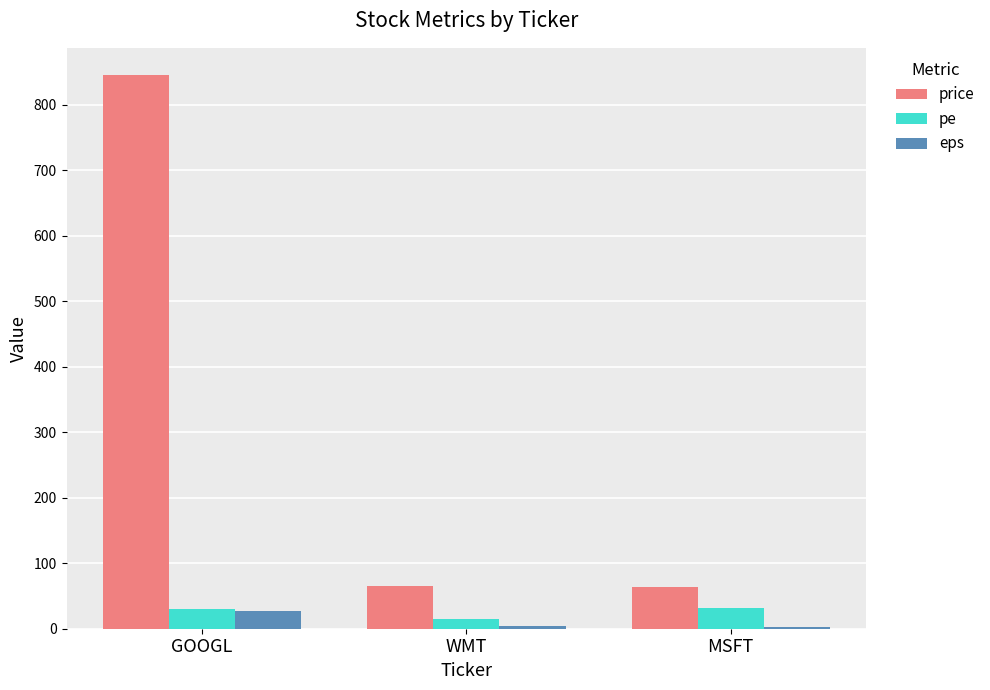

Where is eps nearest to the value 14?

WMT